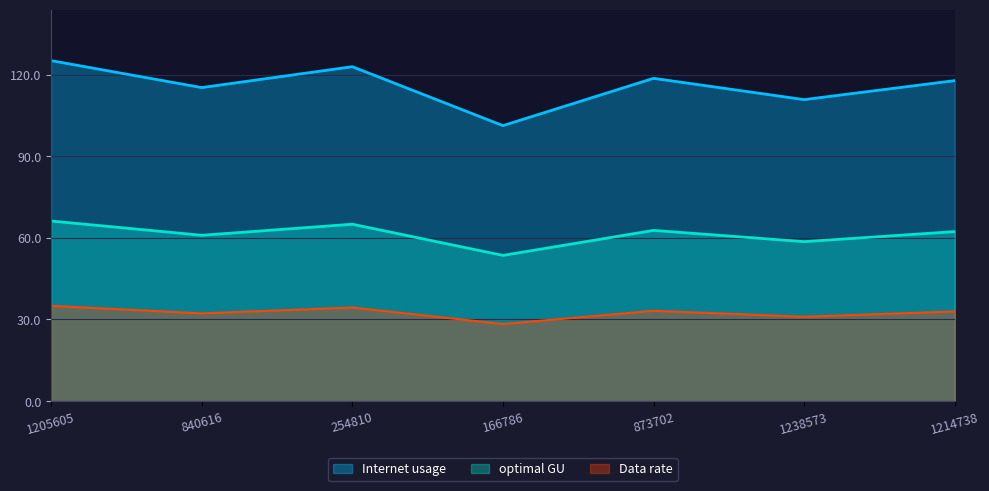

The Internet usage series shows 200.0 at 1214738. True or false?

False